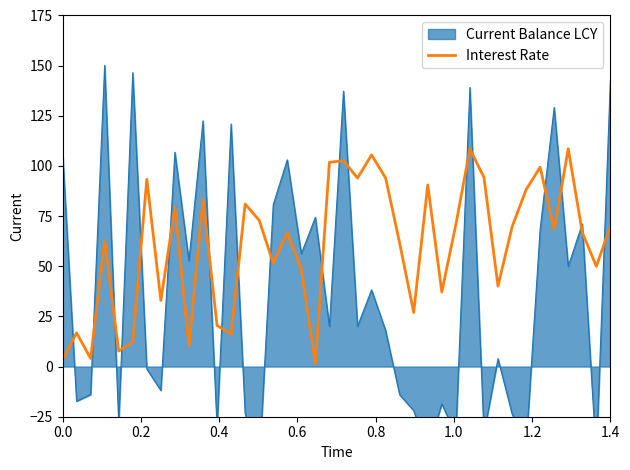

What is the difference between the second highest and second lowest values?

105.2